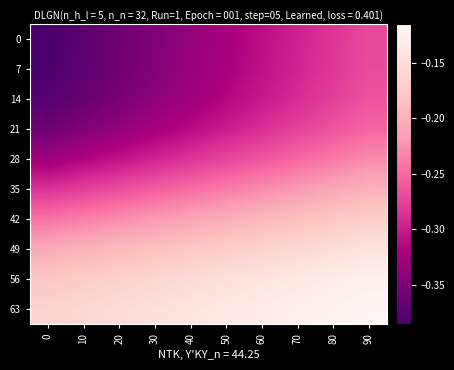

What is the total value across all series at 10?

-2.8